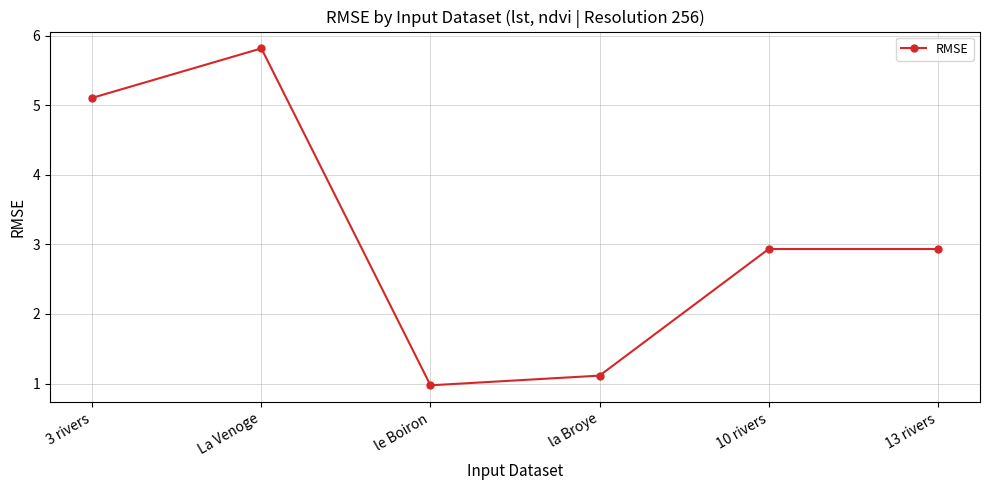

What is the label of the 2nd point from the left?

La Venoge